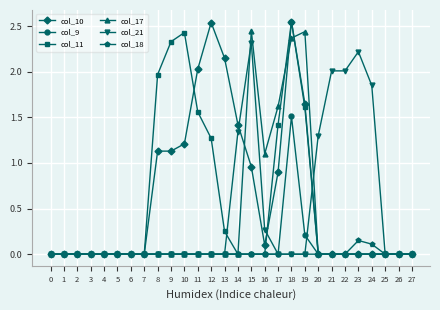

What is the average value of the col_21 series?

0.5